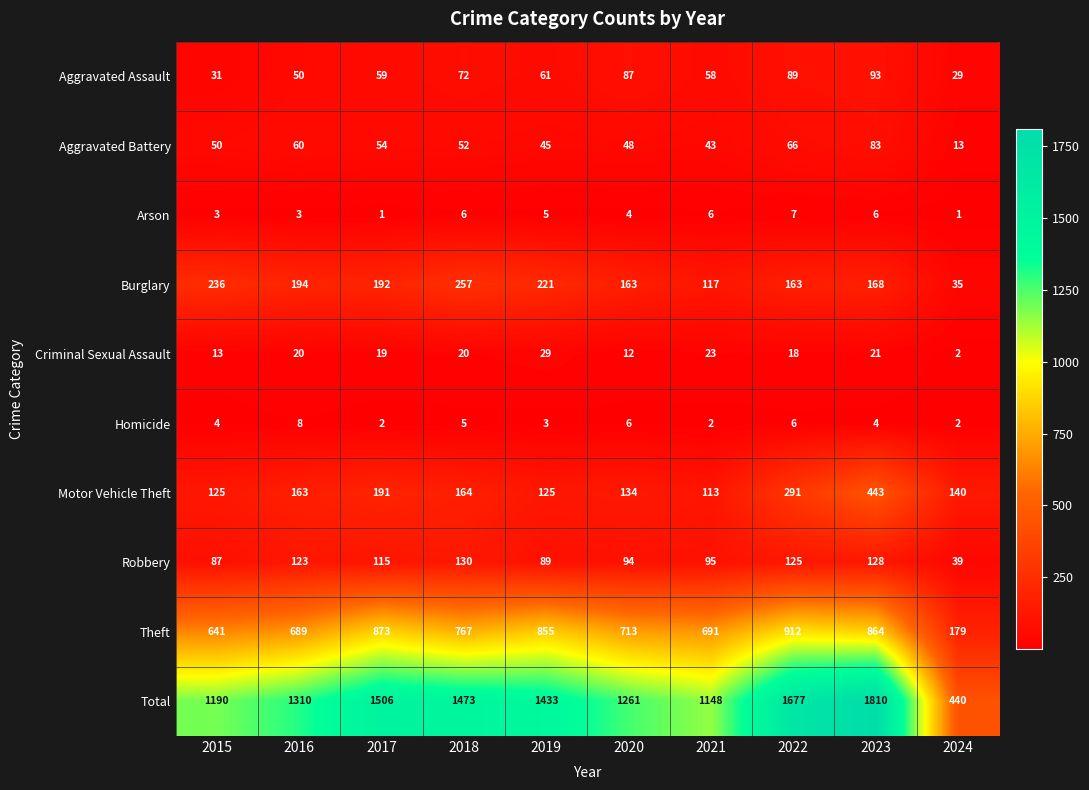

The Robbery series shows 39 at 2024. True or false?

True